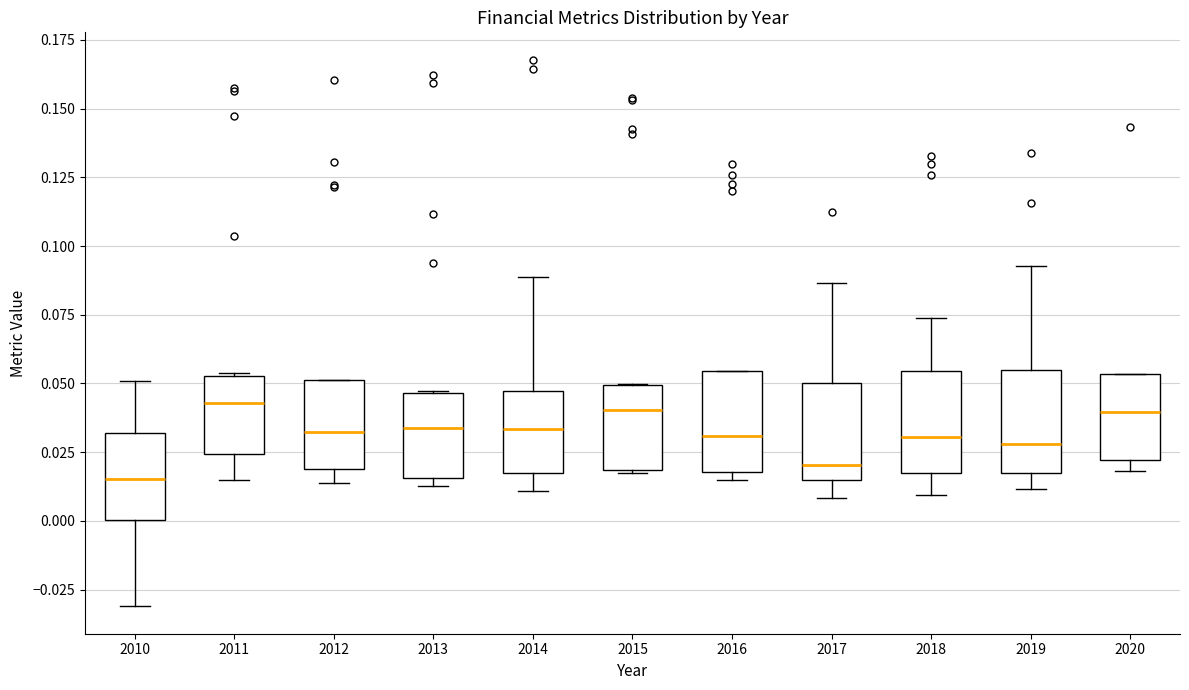

Reading left to right, read every box against the y-axis: the position of its median line, the range the box covers, and the ends of its whiskers. The values are not printed on the chart, so give them approximately, as read against the axis.

2010: median 0.015, box 0.000 to 0.030, whiskers -0.030 to 0.050
2011: median 0.045, box 0.025 to 0.055, whiskers 0.015 to 0.055
2012: median 0.030, box 0.020 to 0.050, whiskers 0.015 to 0.050
2013: median 0.035, box 0.015 to 0.045, whiskers 0.015 (just below the box's lower edge) to 0.045
2014: median 0.035, box 0.015 to 0.045, whiskers 0.010 to 0.090
2015: median 0.040, box 0.020 to 0.050, whiskers 0.015 to 0.050
2016: median 0.030, box 0.020 to 0.055, whiskers 0.015 to 0.055
2017: median 0.020, box 0.015 to 0.050, whiskers 0.010 to 0.085
2018: median 0.030, box 0.015 to 0.055, whiskers 0.010 to 0.075
2019: median 0.030, box 0.015 to 0.055, whiskers 0.010 to 0.095
2020: median 0.040, box 0.020 to 0.055, whiskers 0.020 (just below the box's lower edge) to 0.055